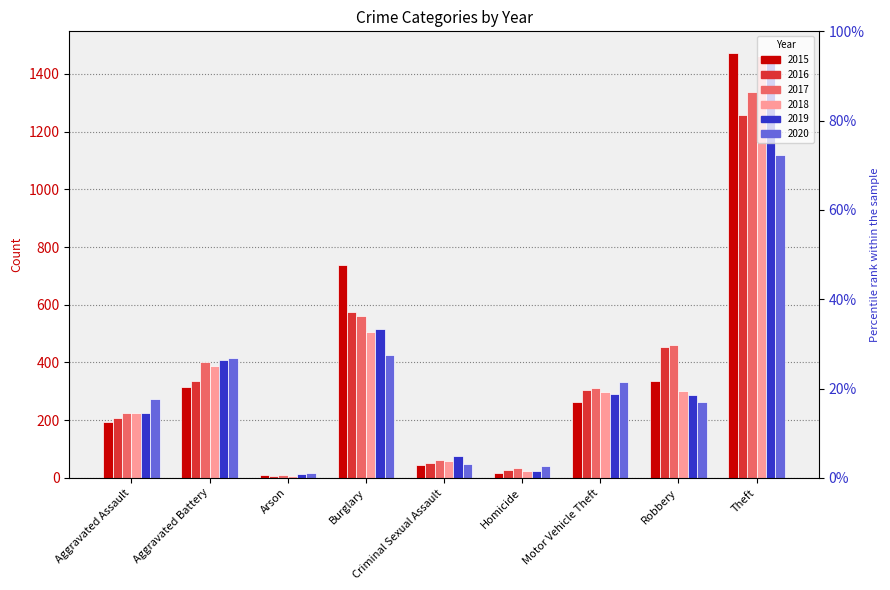

Which label corresponds to the largest value in the chart?

Theft